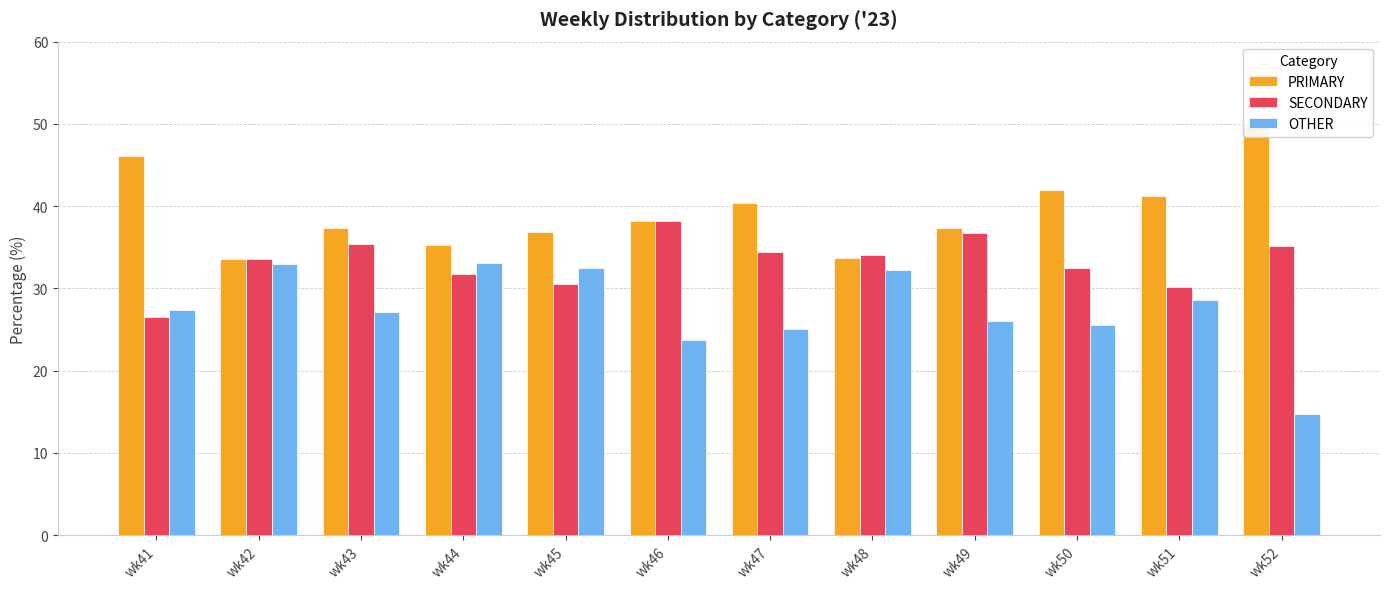

What is the difference between the OTHER values at wk52 and wk44?

18.2